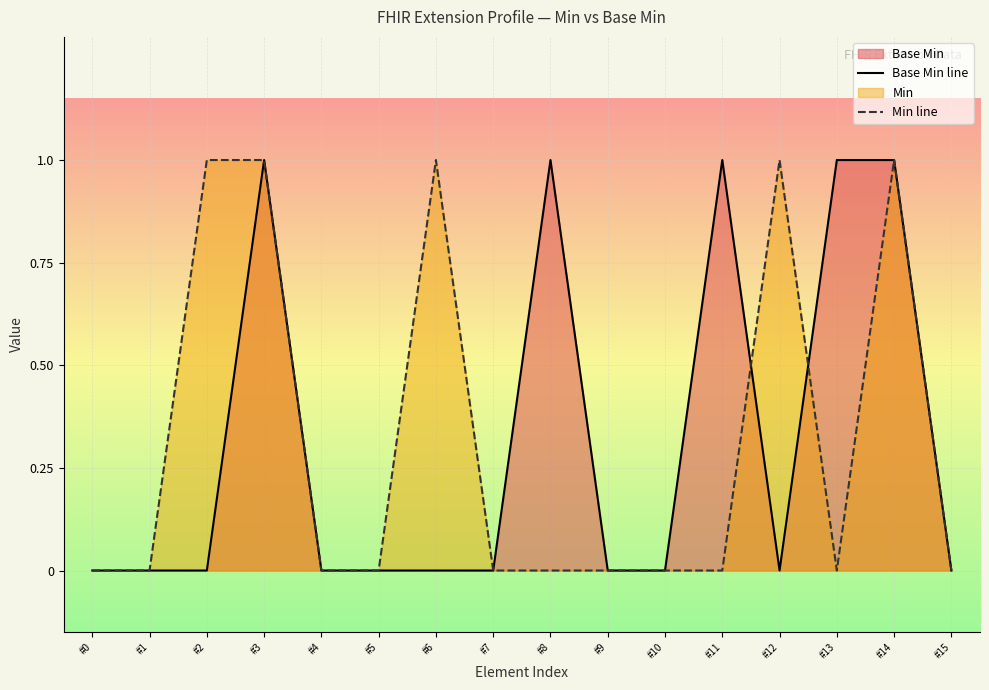

Which series has the largest range (max minus min)?

Base Min line